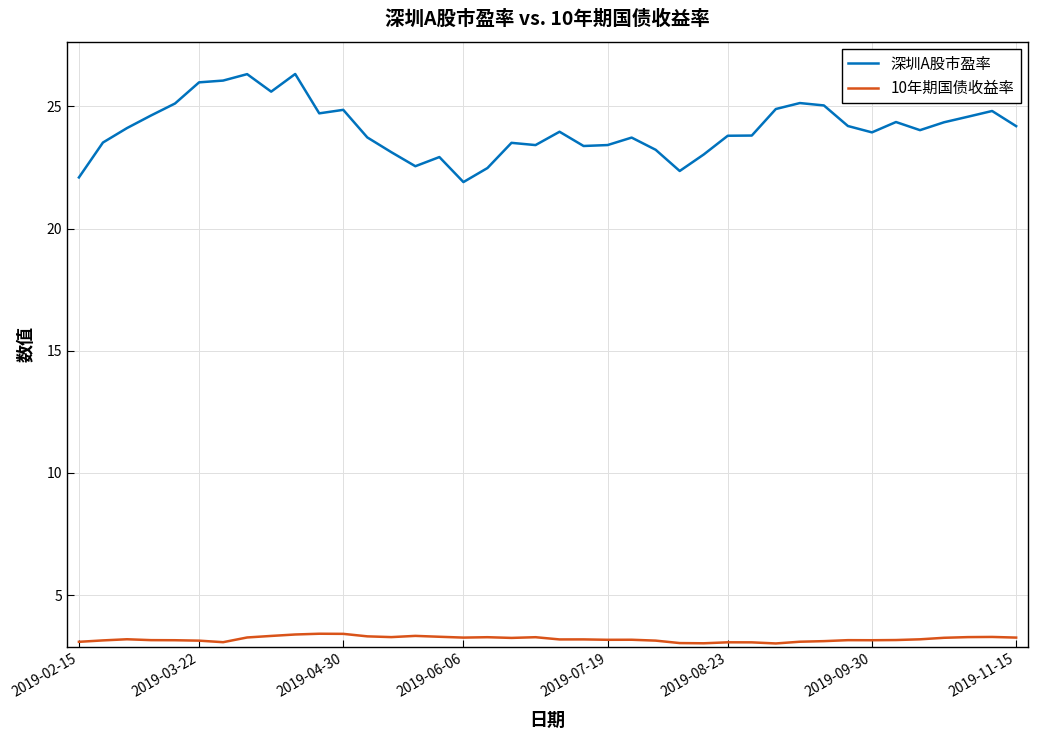

True or false: 10年期国债收益率 has more than 1 points higher than both neighbors.

True